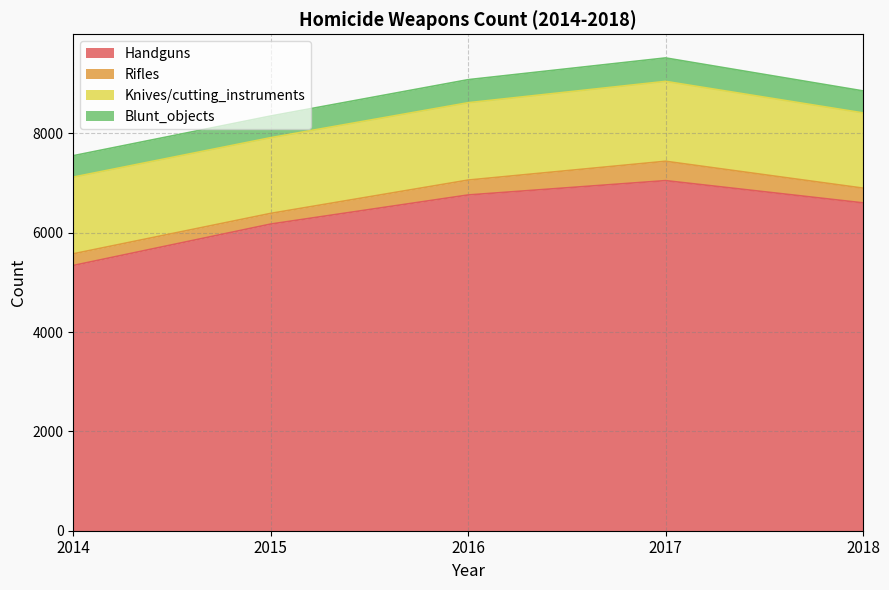

True or false: Rifles and Handguns cross at least once.

False